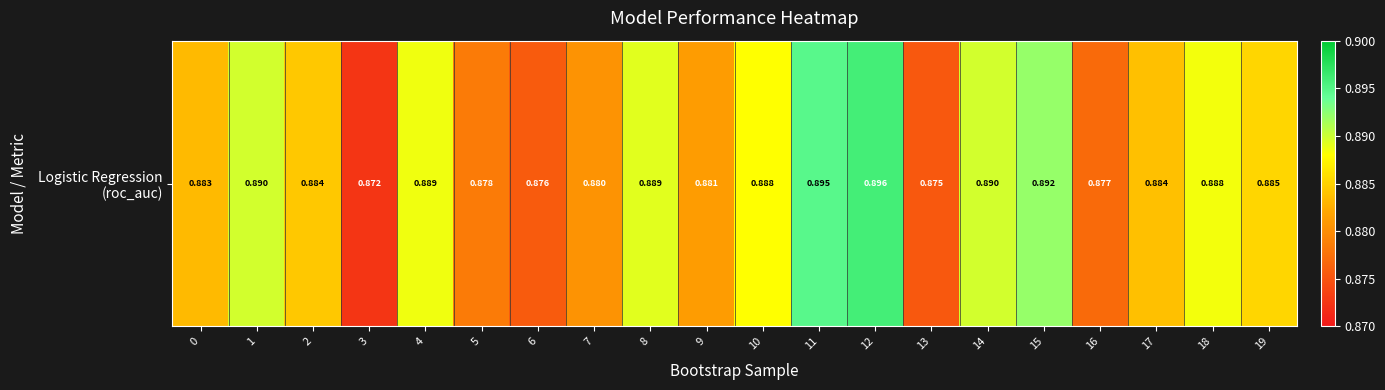

Count the values in the range 0 to 1.

20